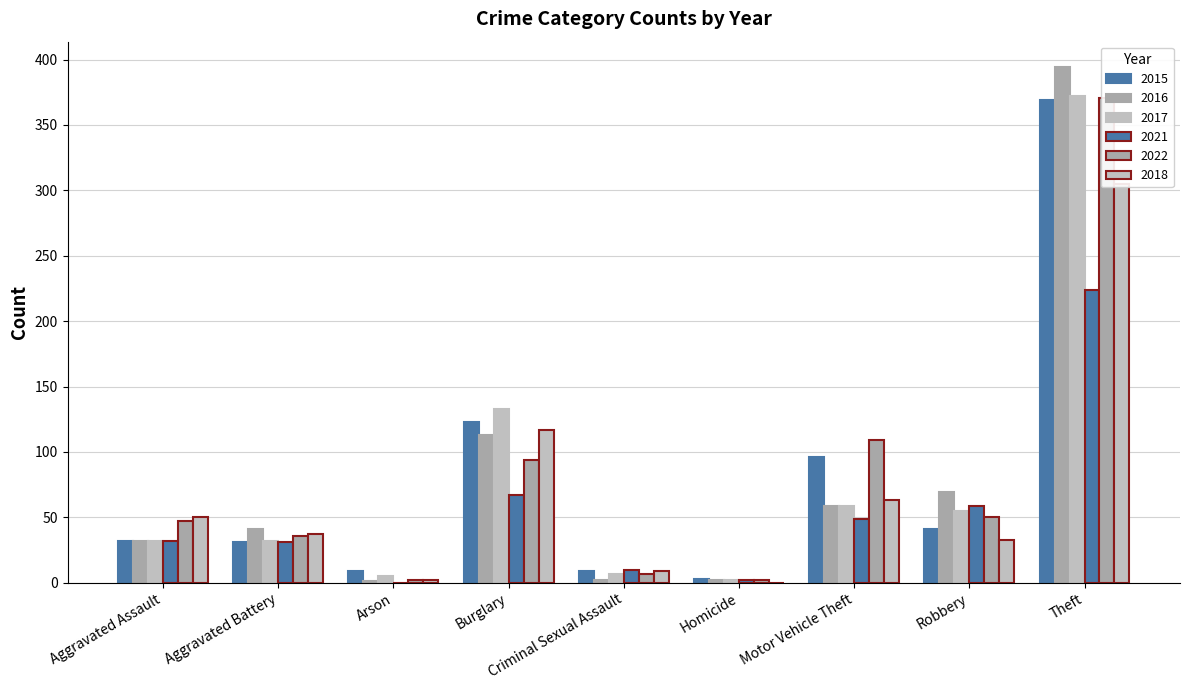

Does the chart contain stacked bars?

No